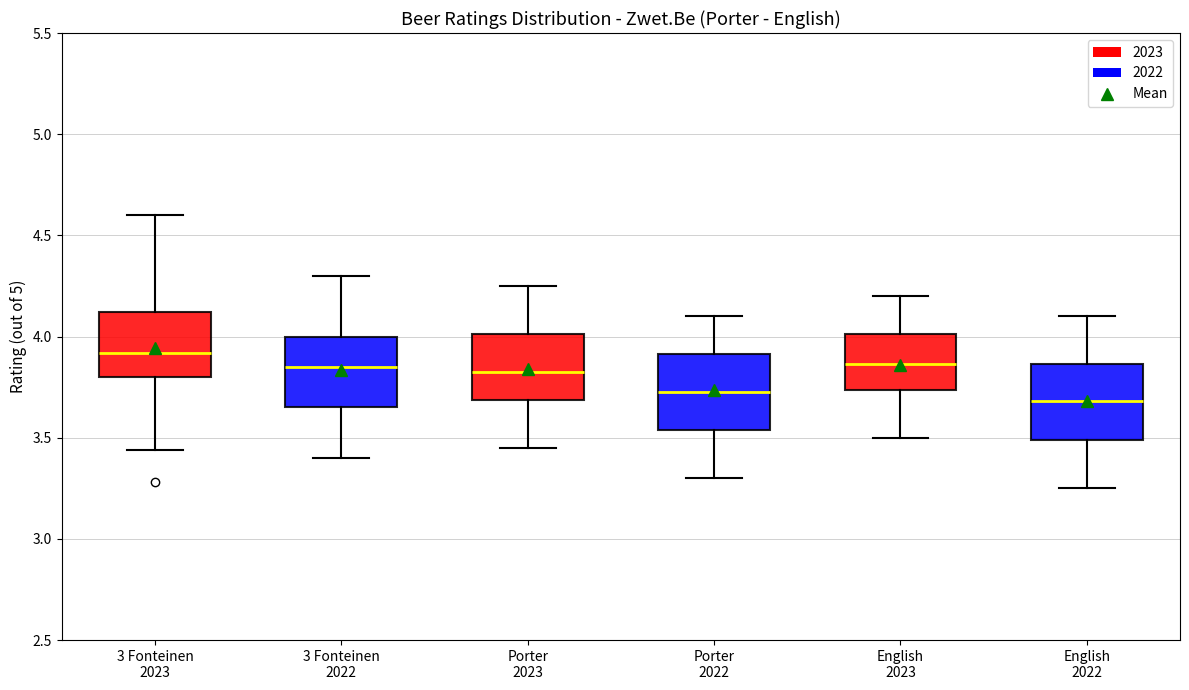

Reading left to right, transcribe this box plot: for each box, give where its median line is, the range the box spans, and where its two whiskers end, as read against the y-axis. The values are not printed on the chart, so give them approximately, as read against the axis.

3 Fonteinen 2023: median 3.90, box 3.80 to 4.10, whiskers 3.45 to 4.60
3 Fonteinen 2022: median 3.85, box 3.65 to 4.00, whiskers 3.40 to 4.30
Porter 2023: median 3.85, box 3.70 to 4.00, whiskers 3.45 to 4.25
Porter 2022: median 3.75, box 3.55 to 3.90, whiskers 3.30 to 4.10
English 2023: median 3.85, box 3.75 to 4.00, whiskers 3.50 to 4.20
English 2022: median 3.70, box 3.50 to 3.85, whiskers 3.25 to 4.10